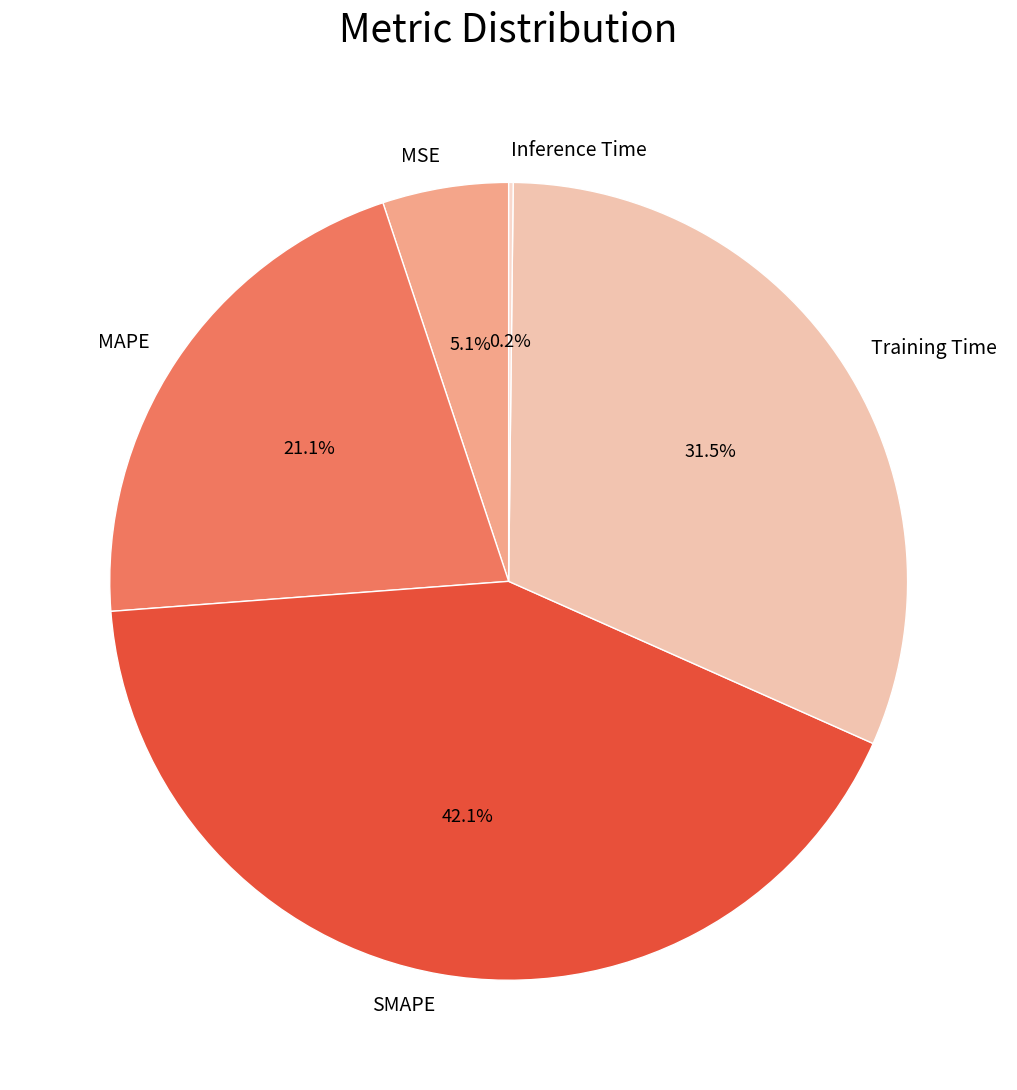

Which category has the biggest portion of the pie?

SMAPE